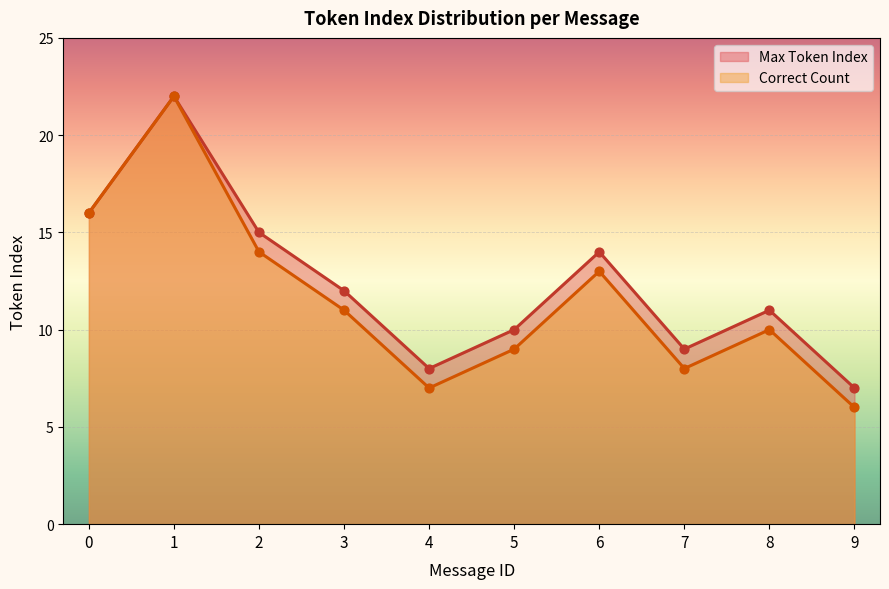

At which category is the sum across all series the highest?

1